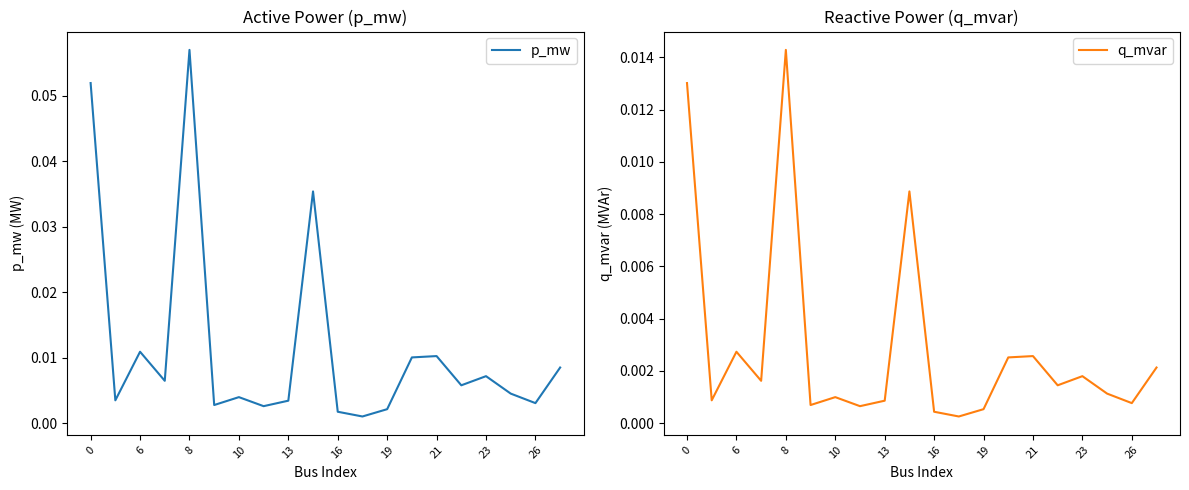

Which has a higher value, 19 or 21?

21